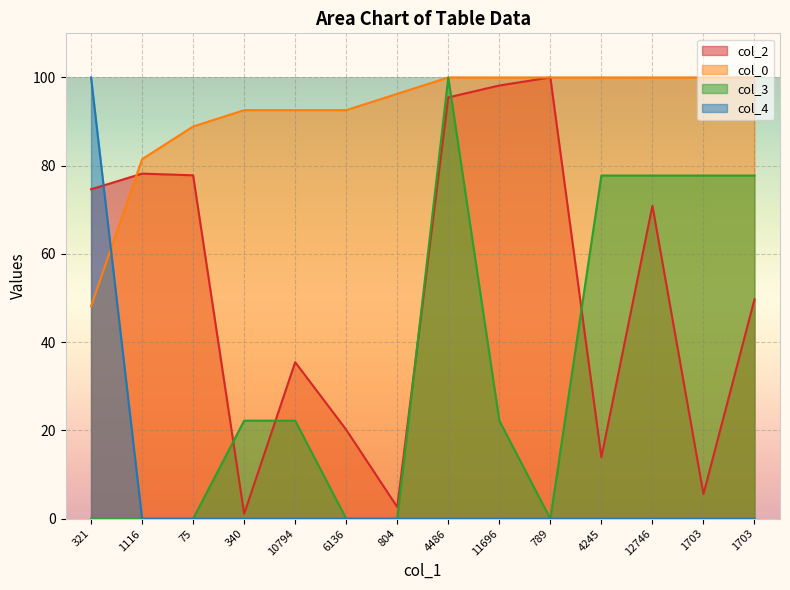

What are all the series names shown in the legend?

col_2, col_0, col_3, col_4